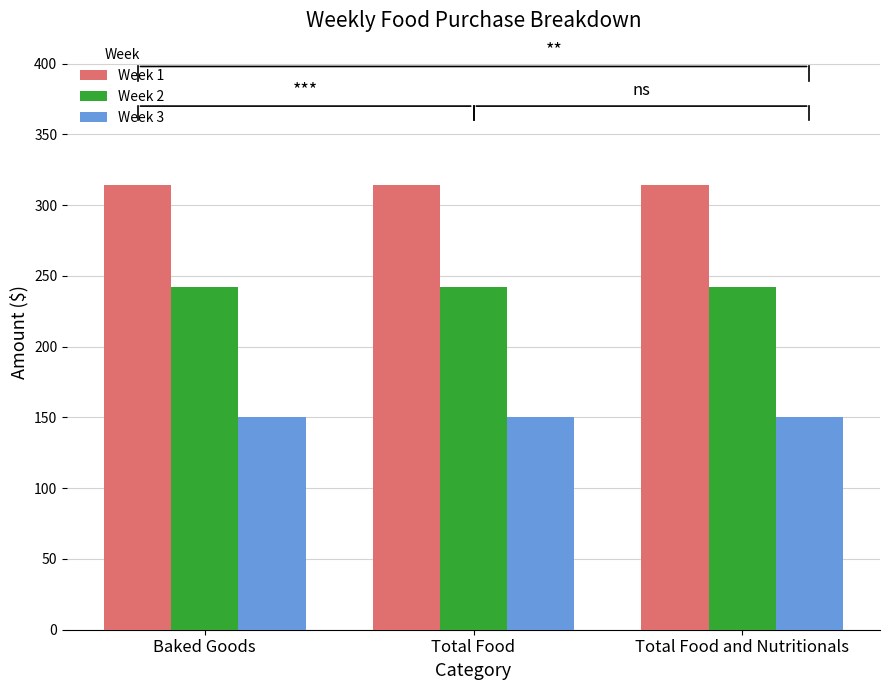

At Total Food and Nutritionals, list the series in order from smallest to largest.

Week 3, Week 2, Week 1